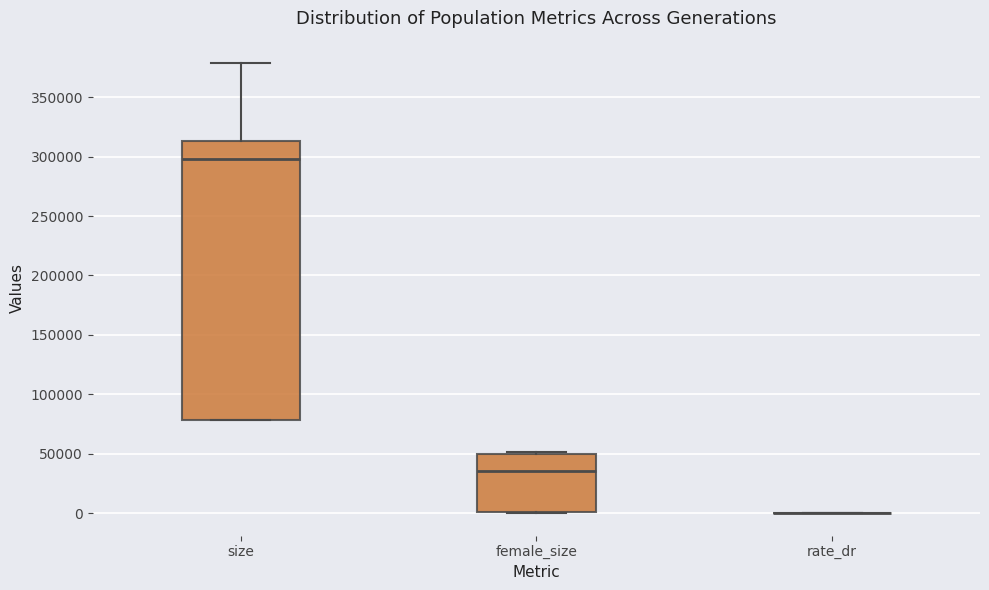

Comparing the boxes themselves (not the whiskers), which one is the tallest?

size